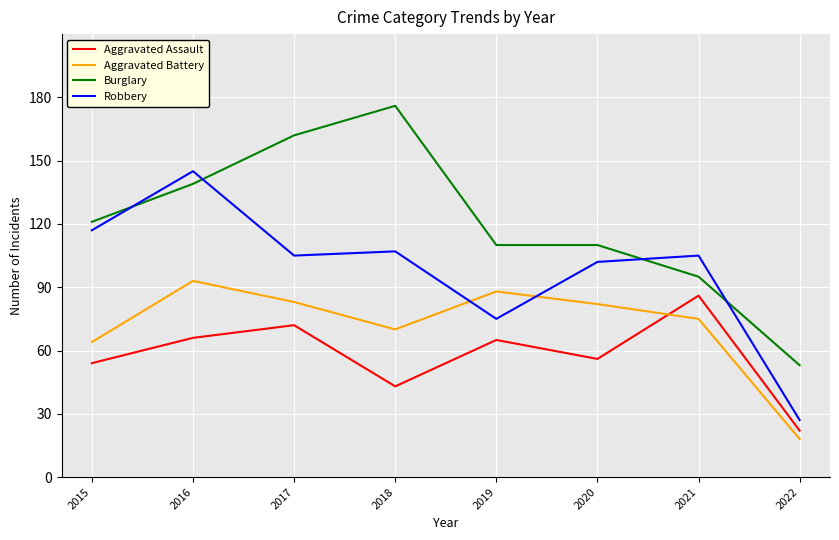

Is it true that Burglary equals 53 at 2019?

False